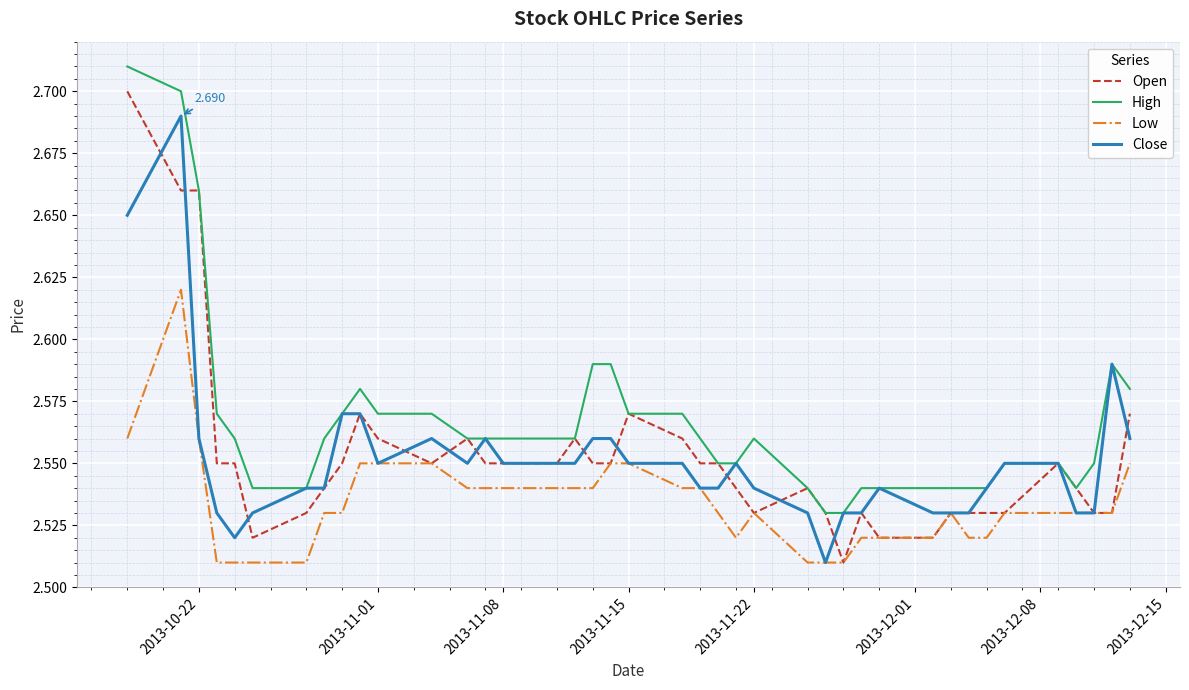

Is this an area chart (filled region under the line)?

No